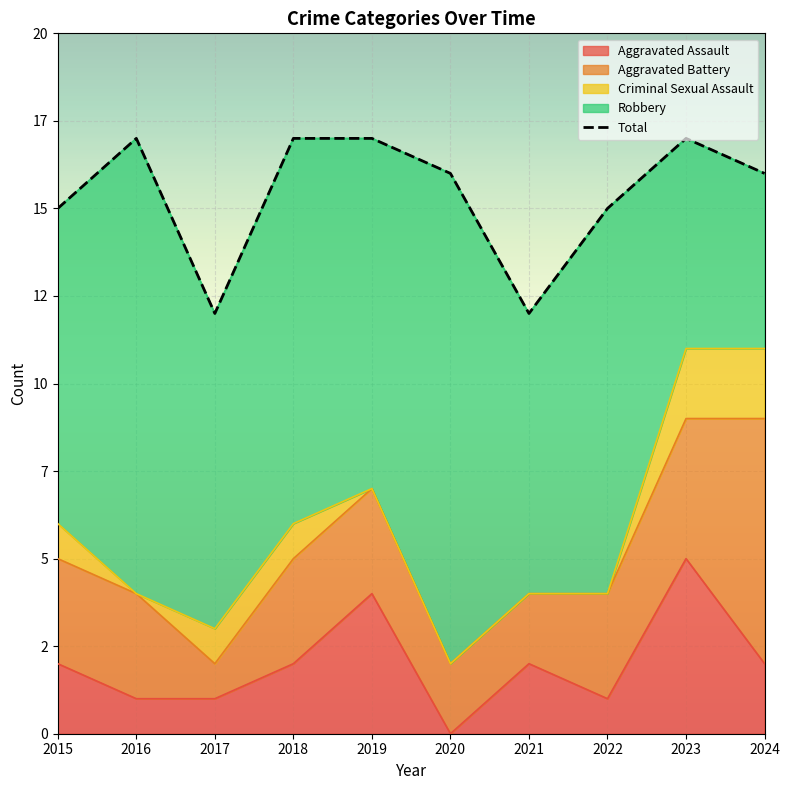

Reading right to left, what are all the values shown in this chart?

2024=16	2023=17	2022=15	2021=12	2020=16	2019=17	2018=17	2017=12	2016=17	2015=15